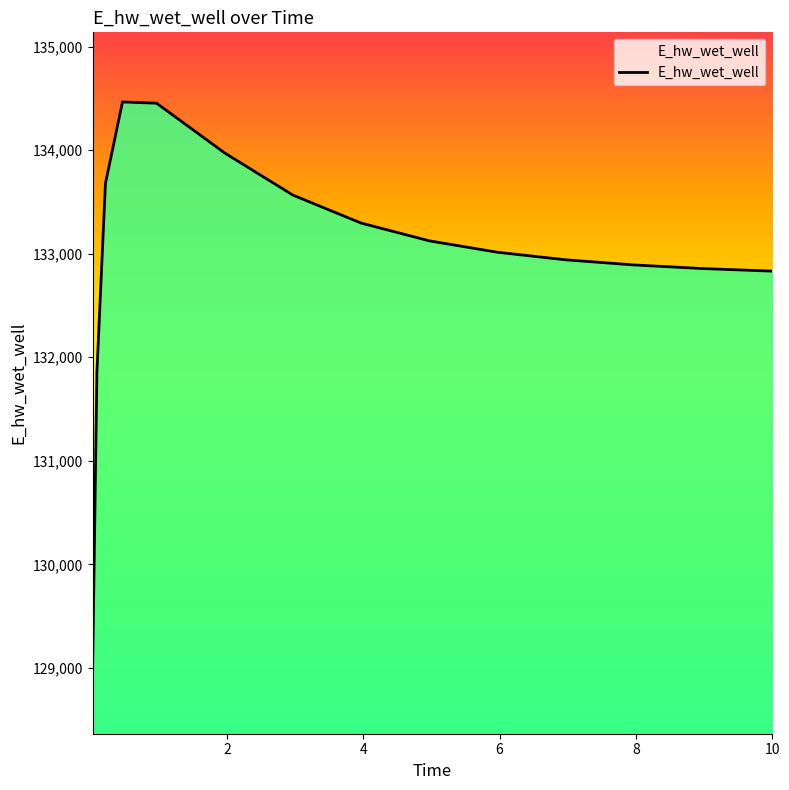

What is the difference between the maximum and minimum values?

5455.3